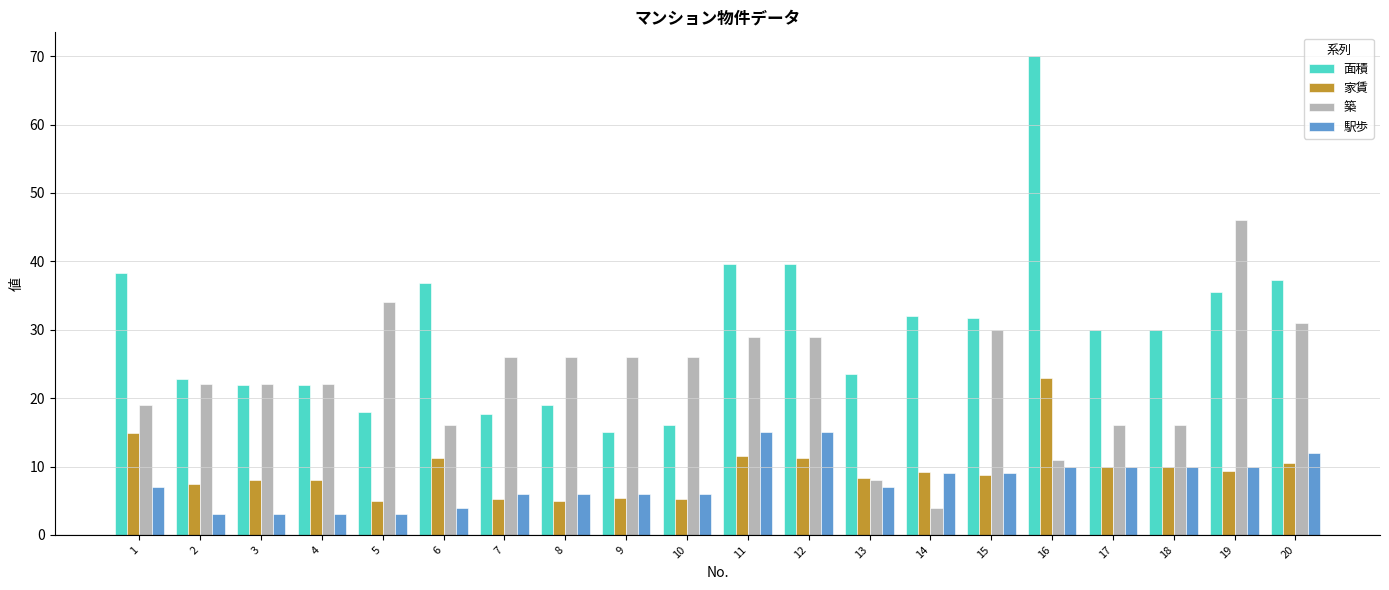

List the series in order of their peak value, lowest first.

駅歩, 家賃, 築, 面積